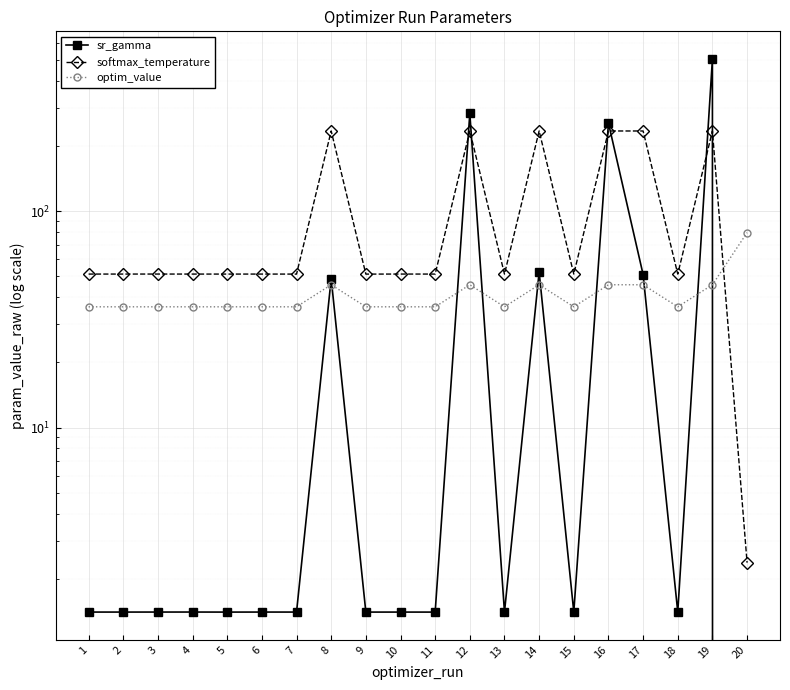

Does the chart display data point markers on the line(s)?

Yes